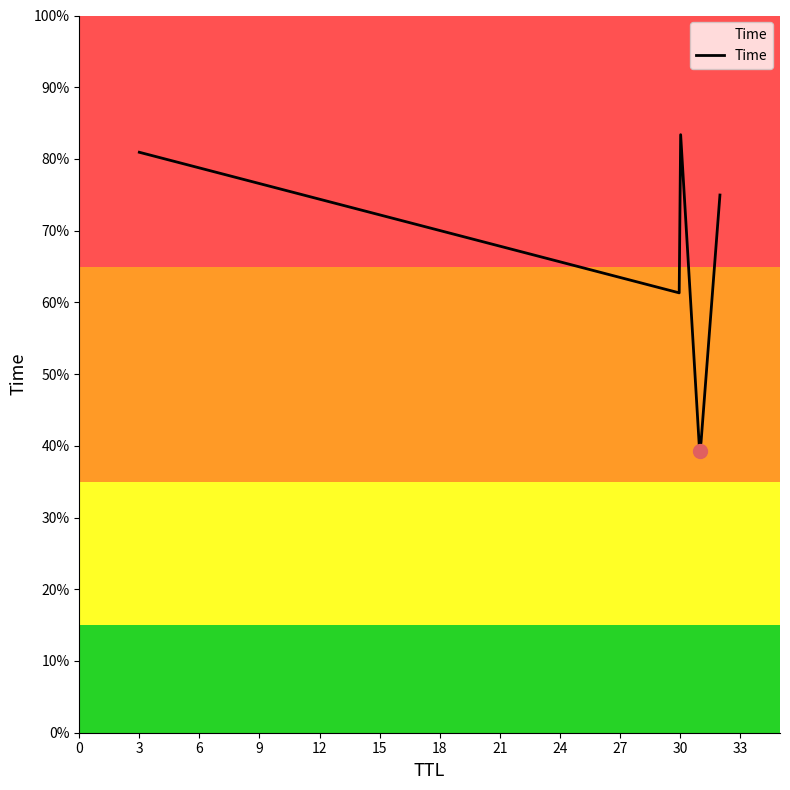

Between 32 and 31, which is larger?

32